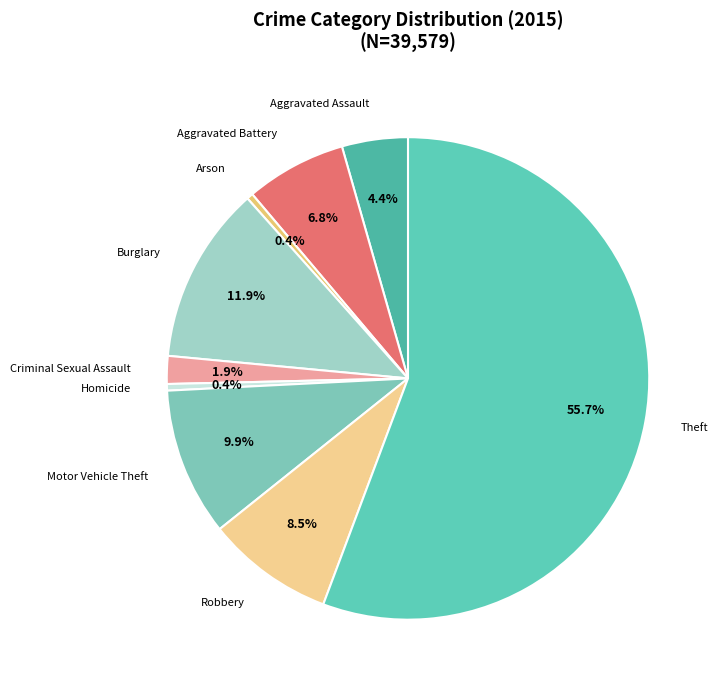

Rank the categories by value from highest to lowest.

Theft, Burglary, Motor Vehicle Theft, Robbery, Aggravated Battery, Aggravated Assault, Criminal Sexual Assault, Homicide, Arson